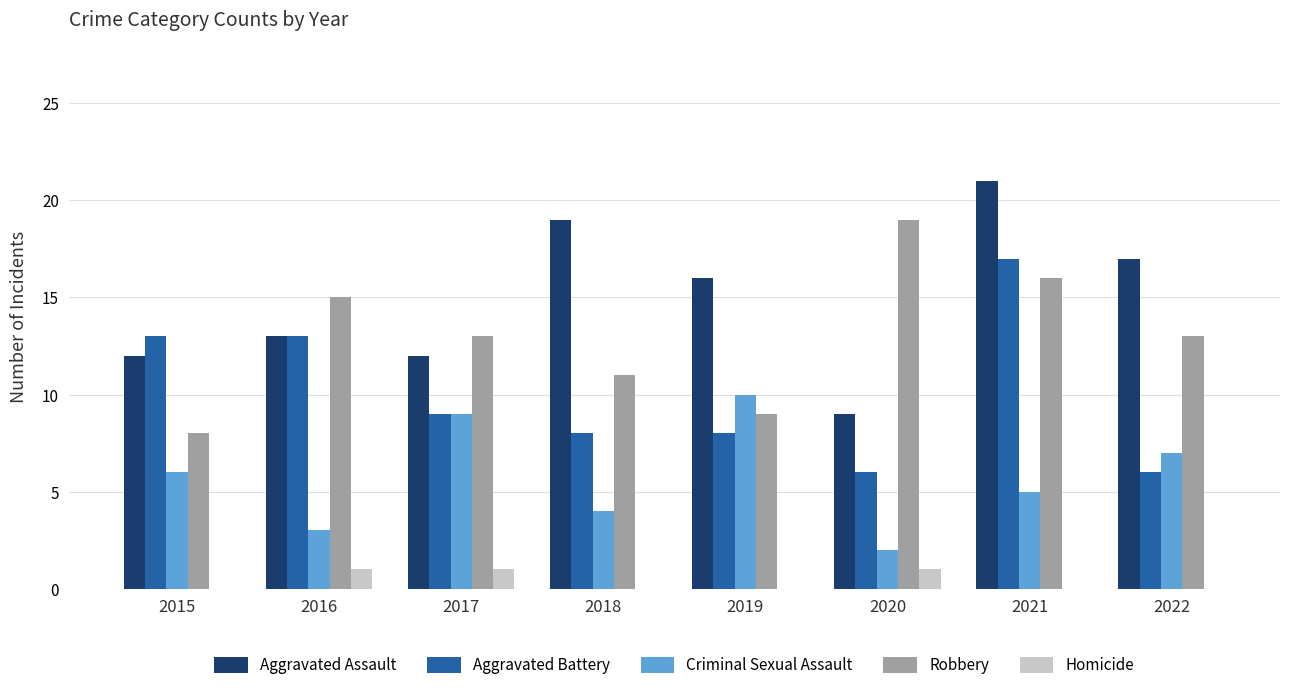

Is it true that Aggravated Assault equals 9 at 2020?

True